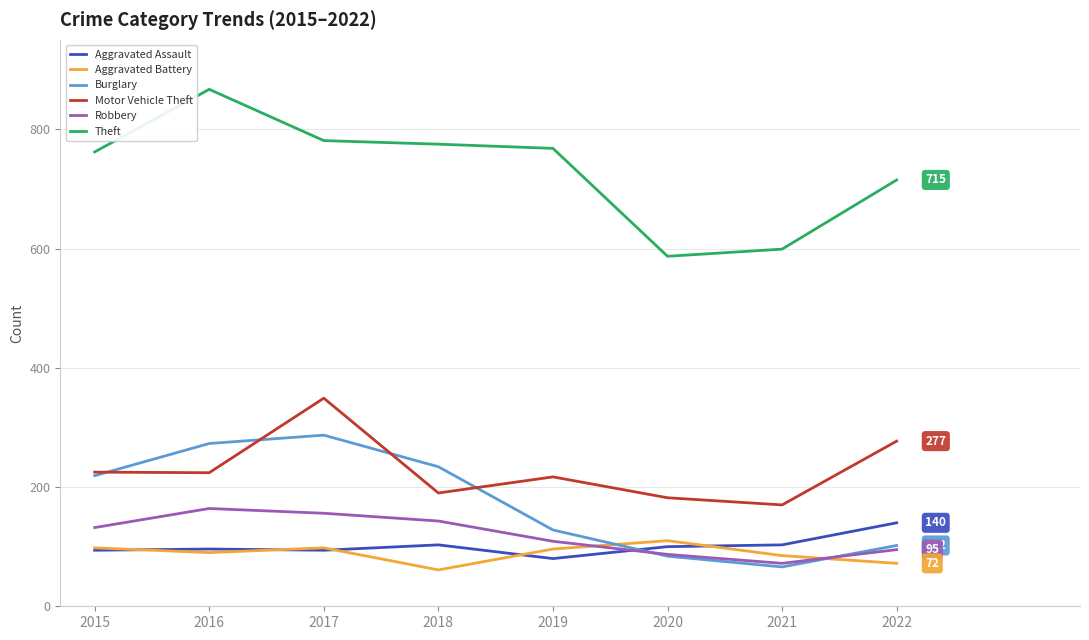

List the series in order of their peak value, highest first.

Theft, Motor Vehicle Theft, Burglary, Robbery, Aggravated Assault, Aggravated Battery